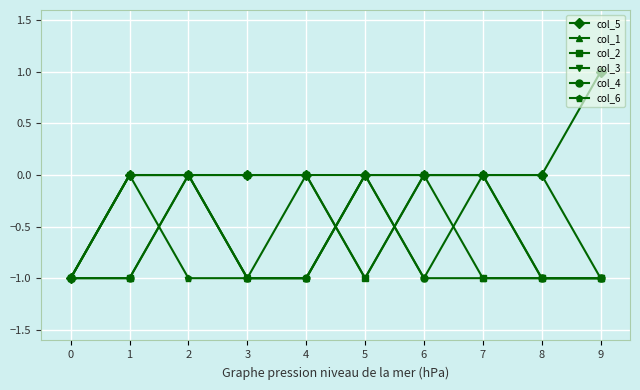

Is it true that col_2 equals 0 at 3?

True